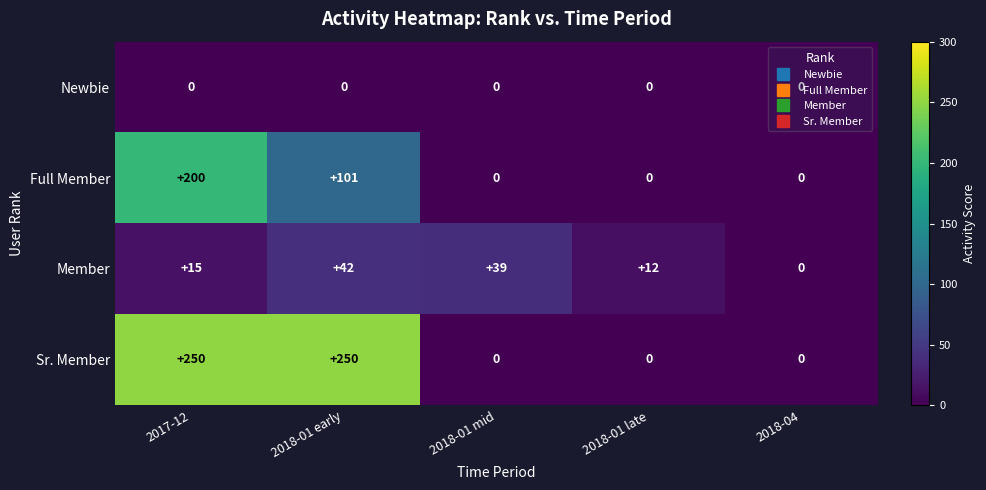

At which category is the sum across all series the highest?

2017-12